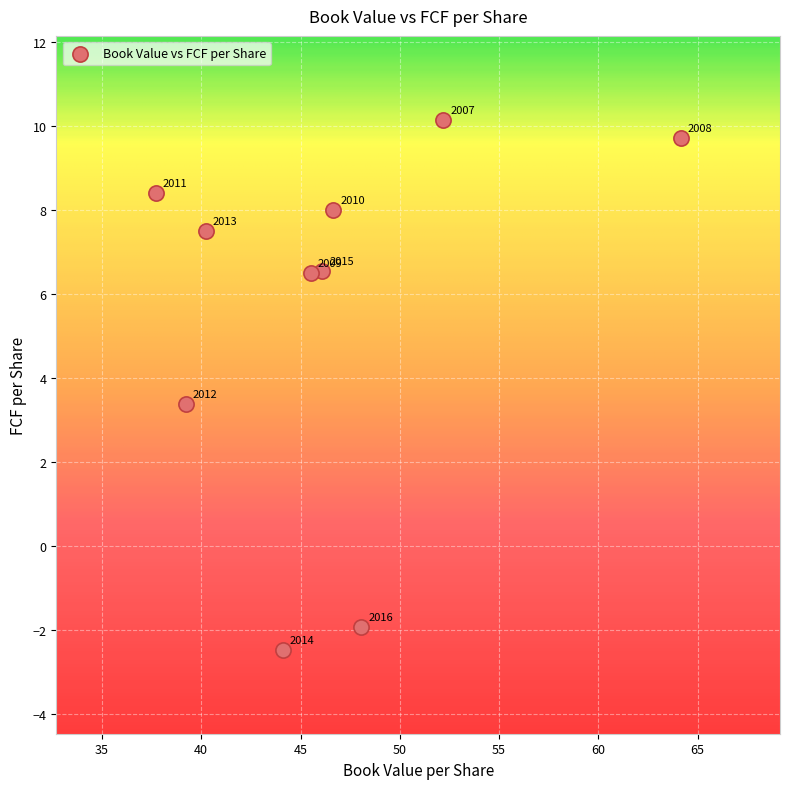

What is the average X value?

46.4